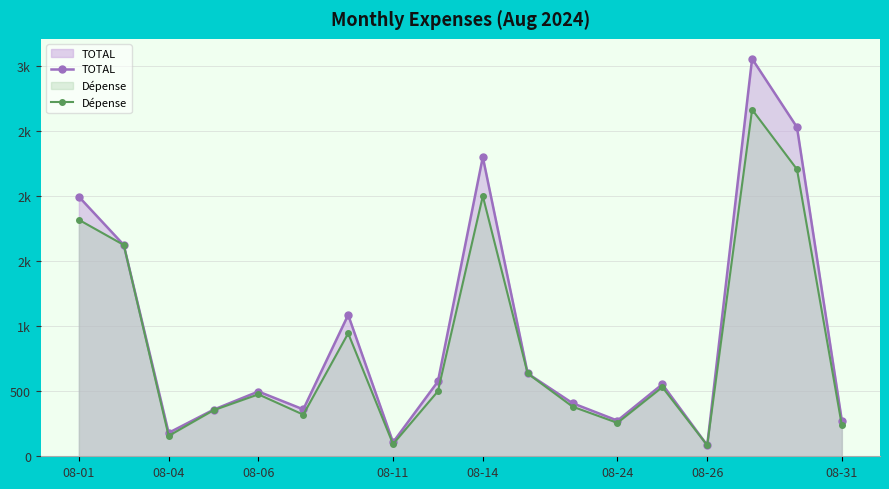

Is it true that TOTAL equals 354.6 at 8?

False